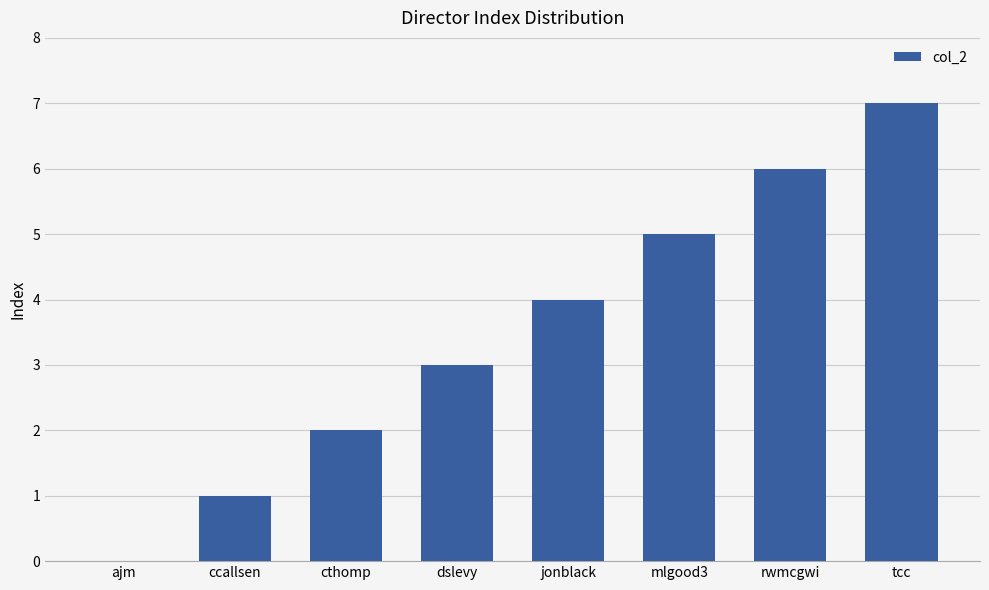

What is the ratio of the value at dslevy to the value at ccallsen?

3.0